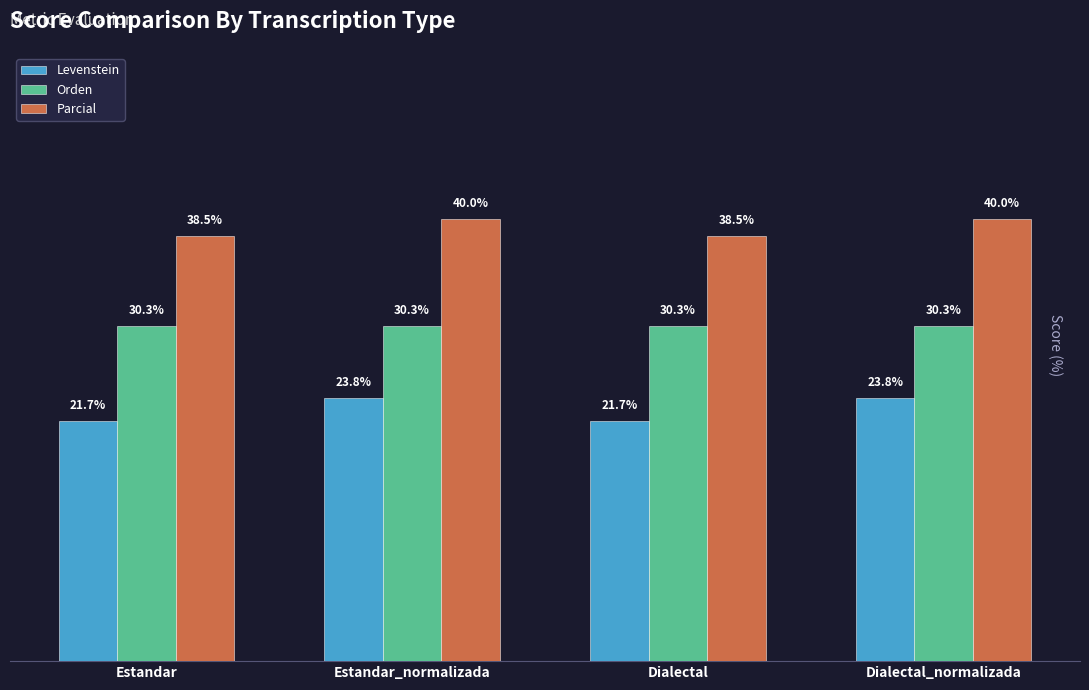

Between Dialectal and Dialectal_normalizada, which series saw the biggest shift?

Levenstein